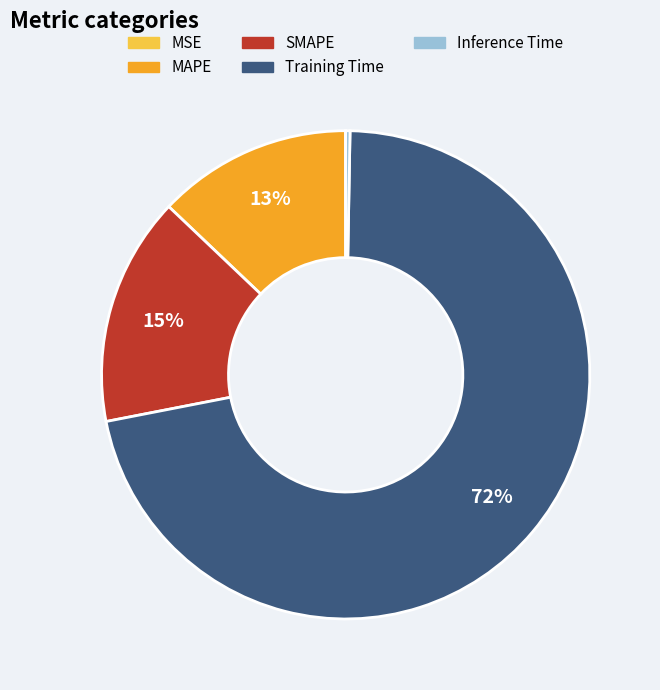

Which category has the biggest portion of the pie?

Training Time